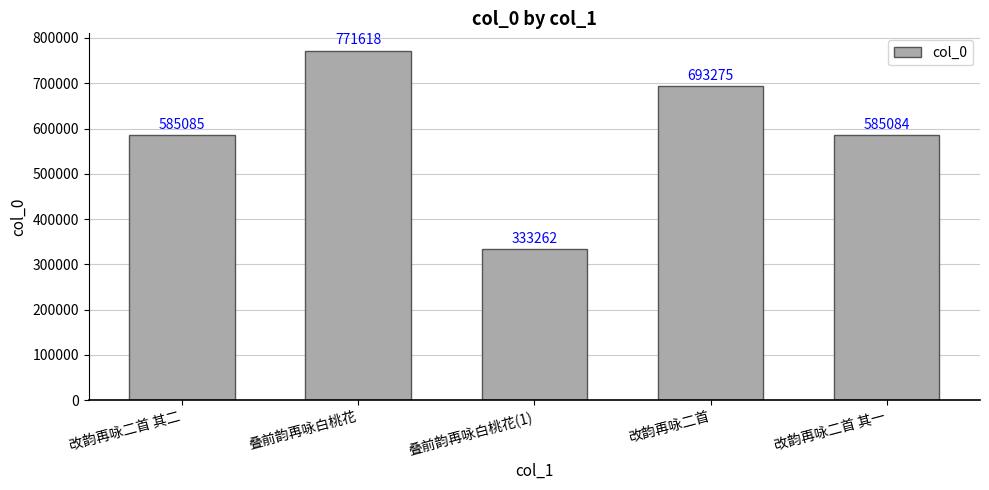

What is the greatest value displayed?

771618